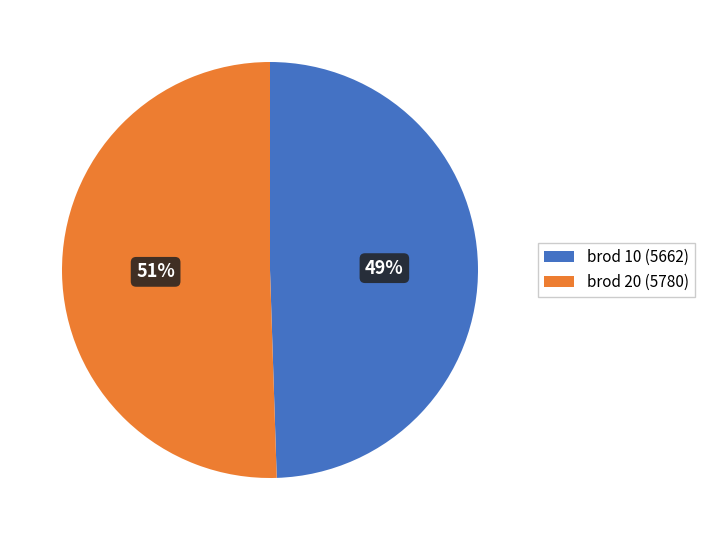

Which has a higher value, brod 10 (5662) or brod 20 (5780)?

brod 20 (5780)